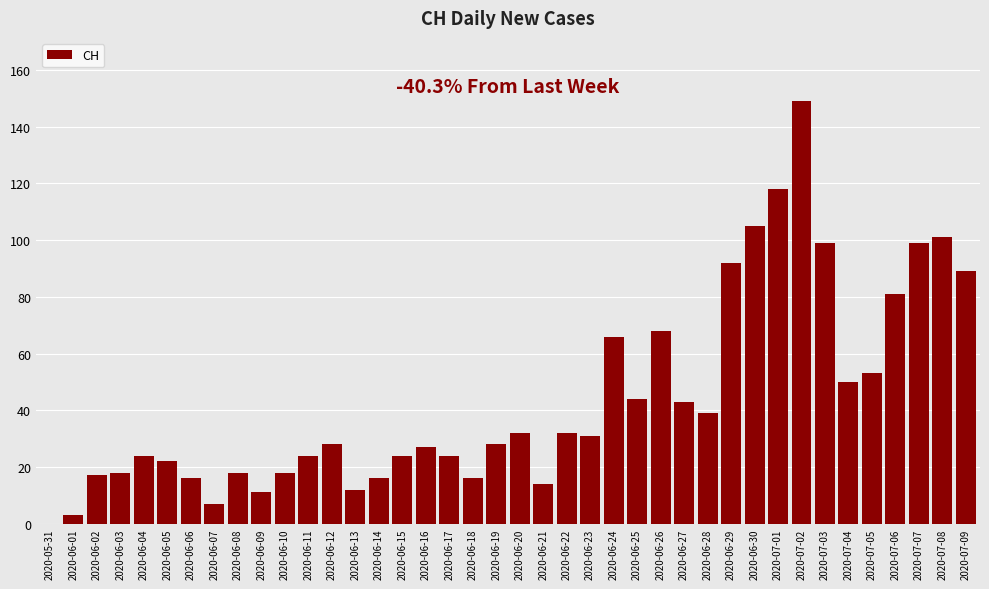

What is the change in value from 2020-07-06 to 2020-07-08?

+20